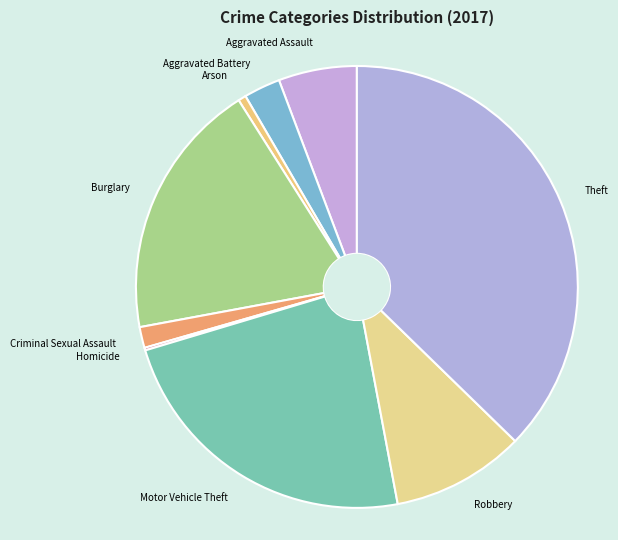

Which has a higher value, Criminal Sexual Assault or Arson?

Criminal Sexual Assault